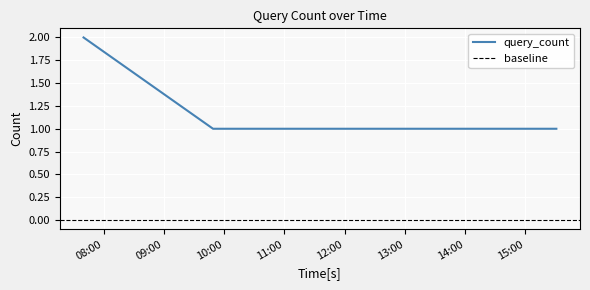

Approximately how many times larger is the value at 2019-07-15 09:49:00 compared to 2019-07-15 07:40:00?

0.5